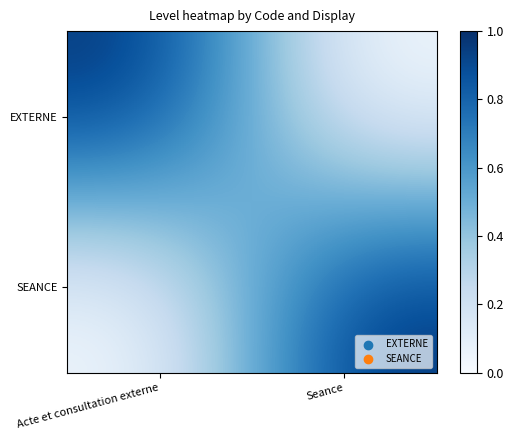

Between Acte et consultation externe and Seance, which is larger?

Acte et consultation externe